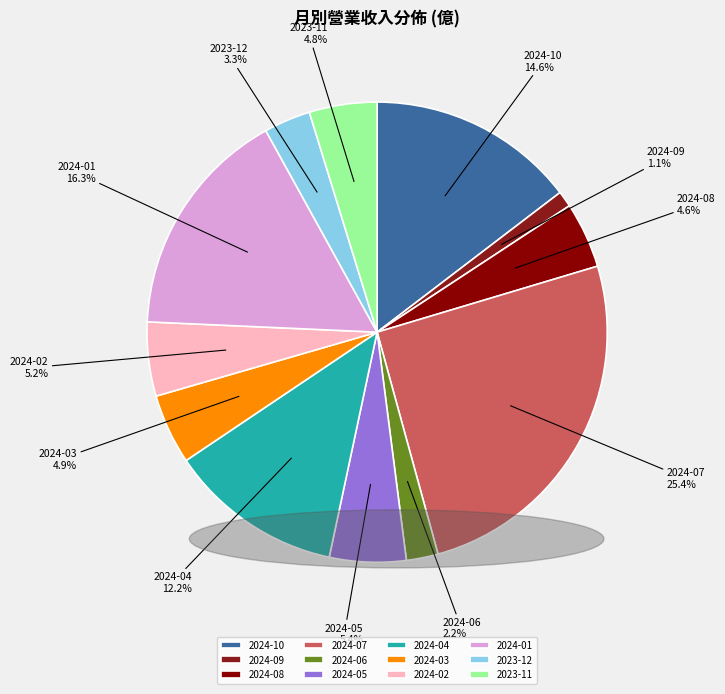

Is it true that 2024-05 is 5% of the pie?

True